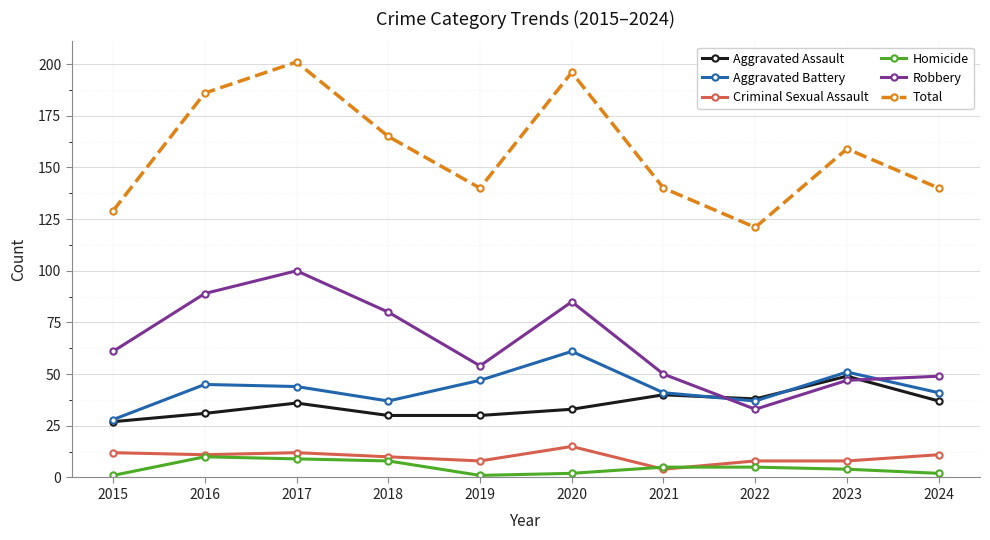

What is the average value of the Robbery series?

65